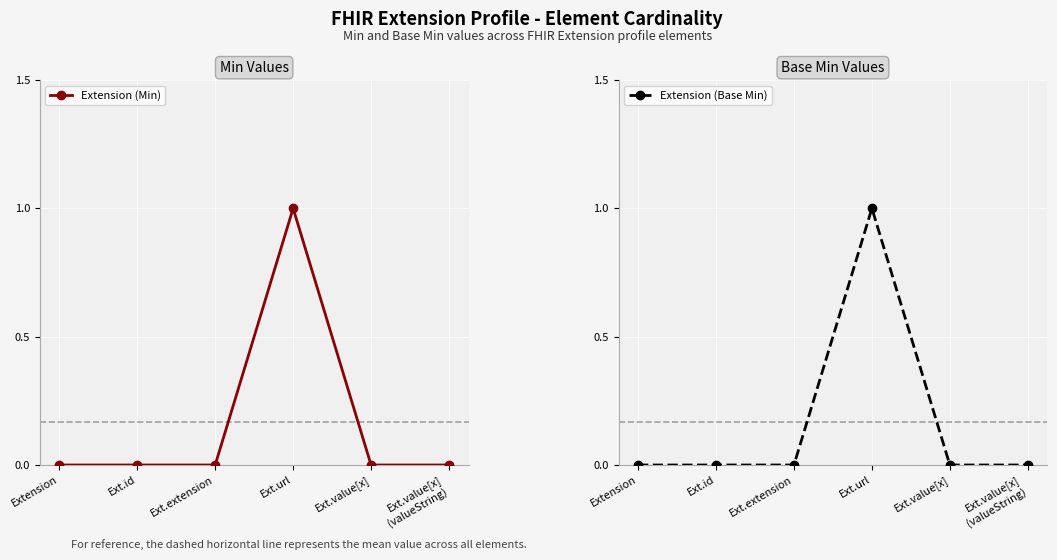

Does the chart display data point markers on the line(s)?

Yes